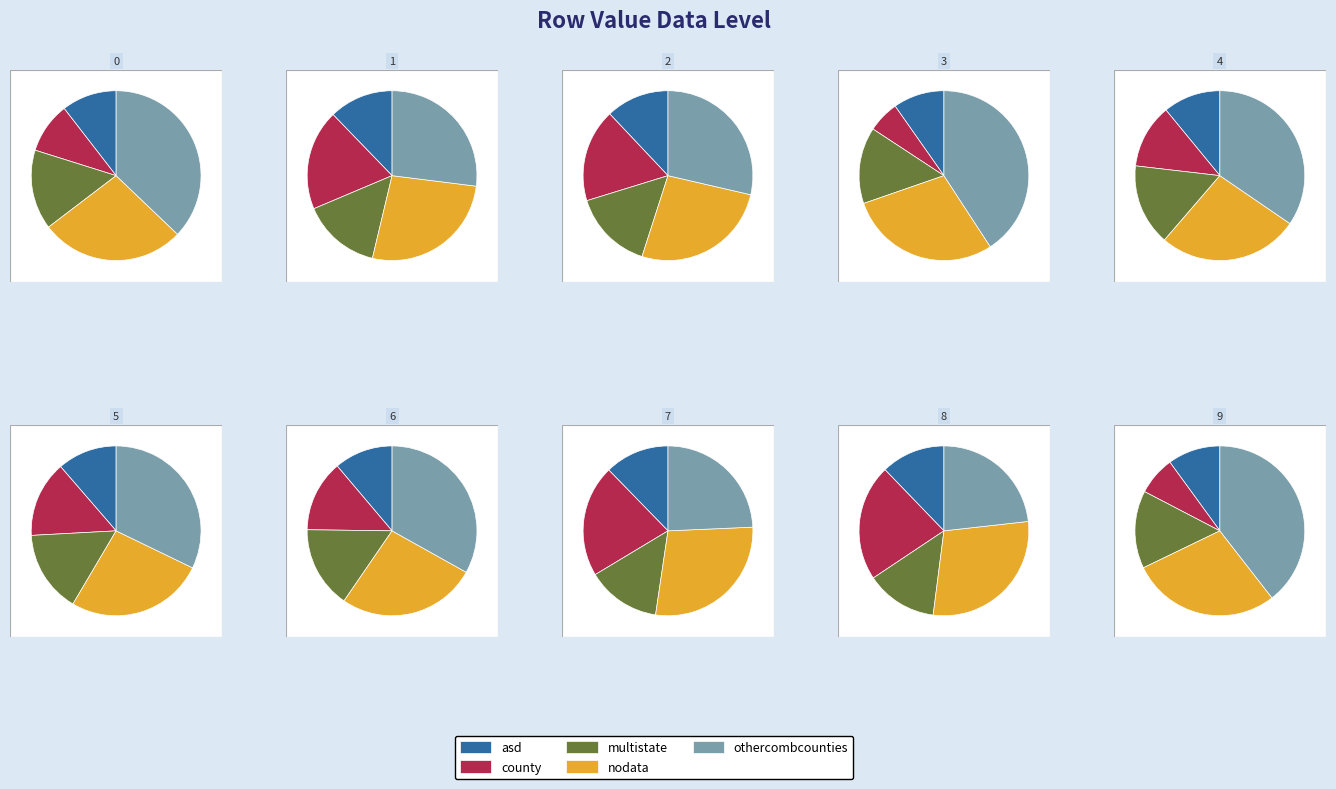

Does 2 represent more than half of the total?

No